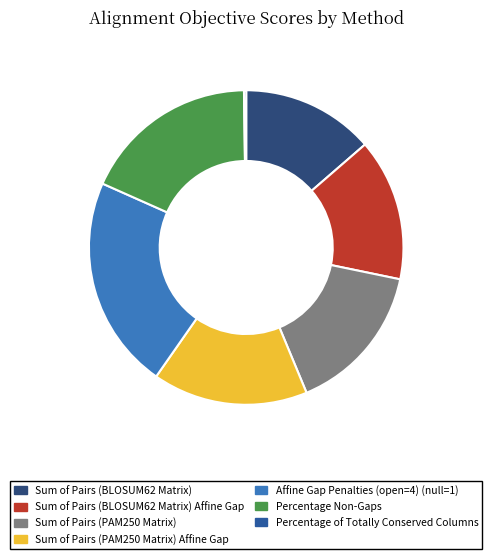

Is it true that Sum of Pairs (PAM250 Matrix) is 15% of the pie?

True